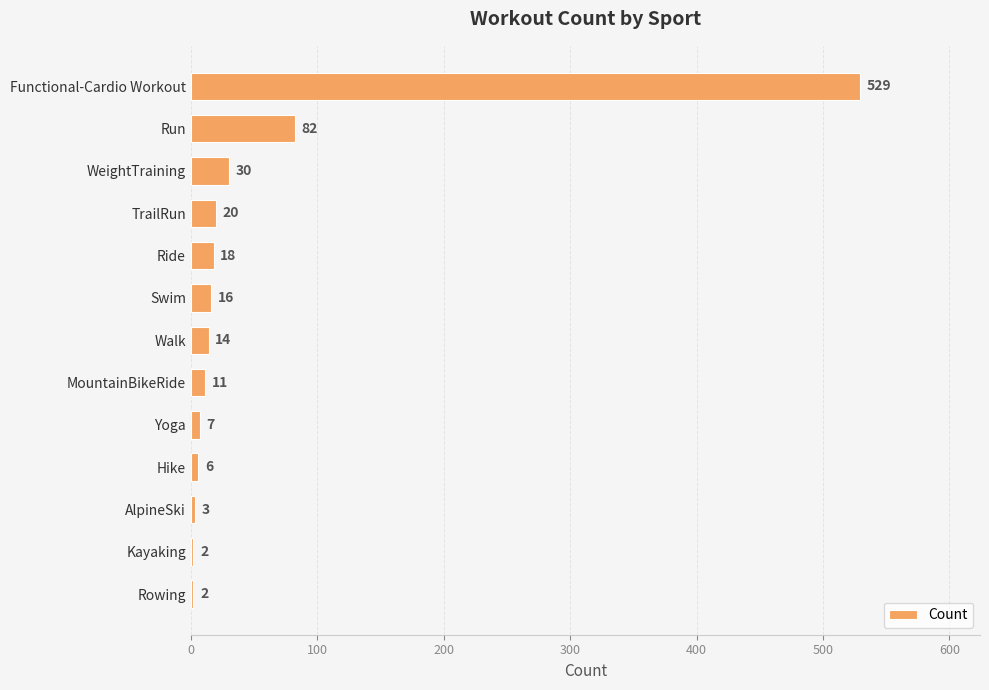

What is the minimum value shown in the chart?

2